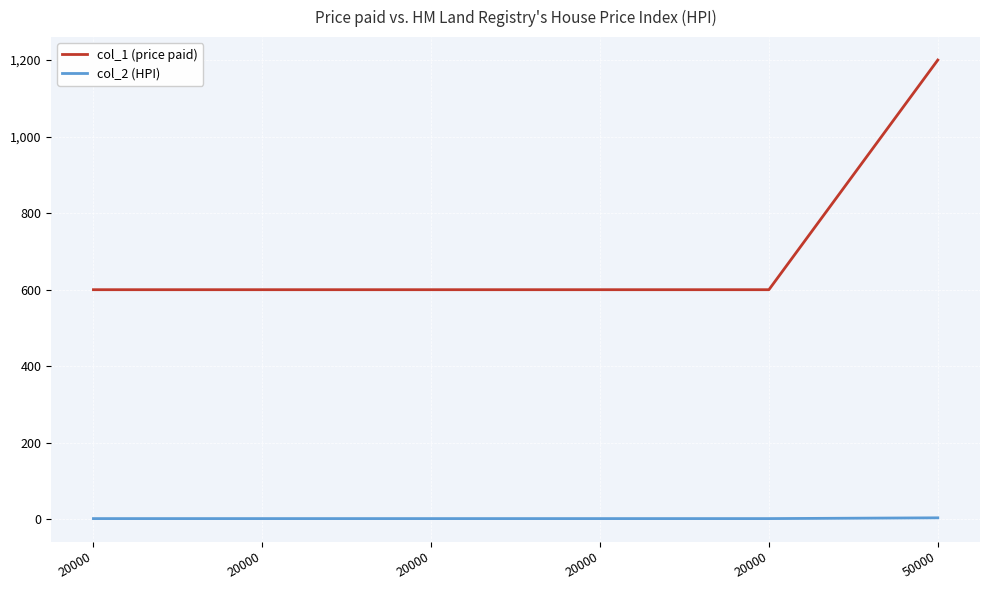

Does the chart display data point markers on the line(s)?

No